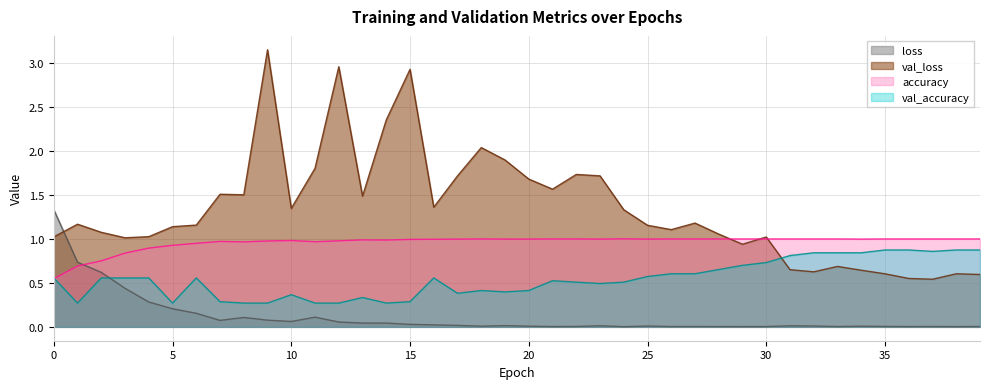

What are all the series names shown in the legend?

loss, val_loss, accuracy, val_accuracy